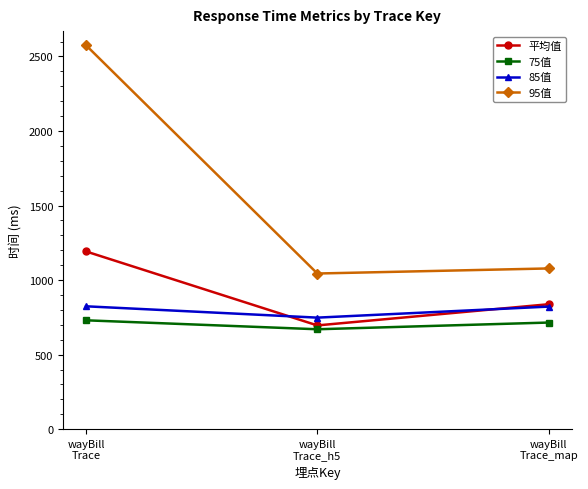

What is the difference between the 75值 values at wayBill
Trace and wayBill
Trace_map?

15.0